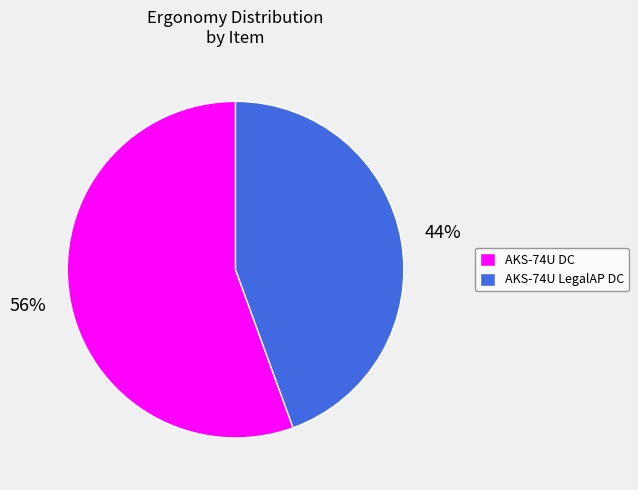

To the nearest percent, what is the combined percentage of AKS-74U DC and AKS-74U LegalAP DC?

100%